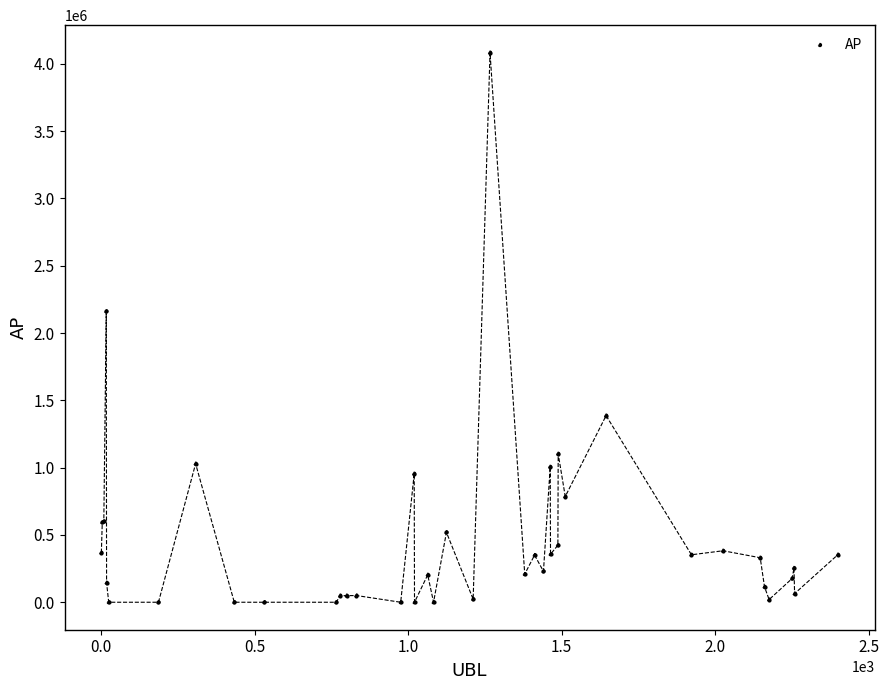

What Y value in the scatter plot is closest to 2041316?

2161135